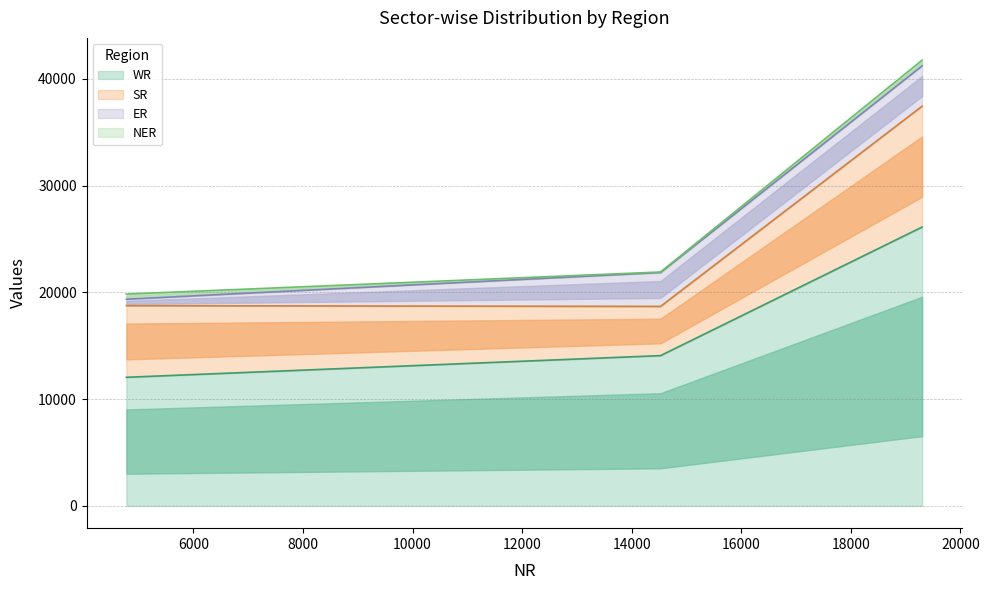

Reading right to left, extract all data points from this chart.

WR: Total=26127	State Sector=14079	Central Sector=12048
SR: Total=11322	State Sector=4610	Central Sector=6712
ER: Total=3775	State Sector=3175	Central Sector=600
NER: Total=536	State Sector=50	Central Sector=486